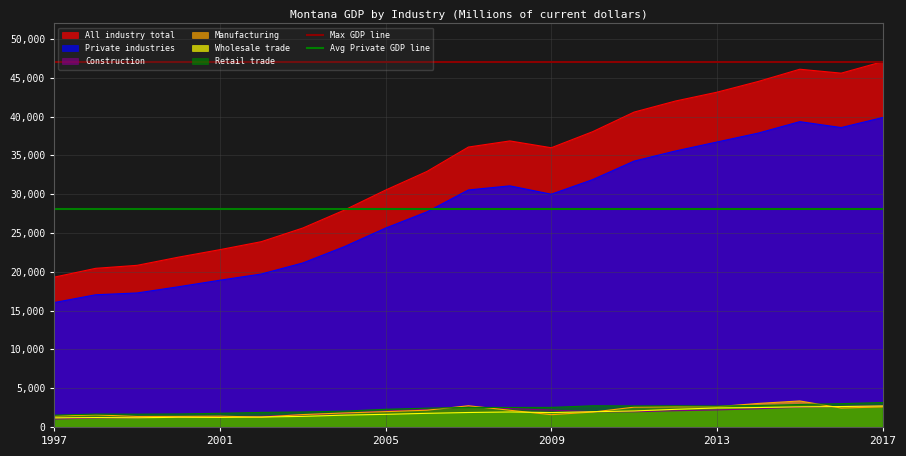

What is the sum of all Max GDP line values?

94158.0